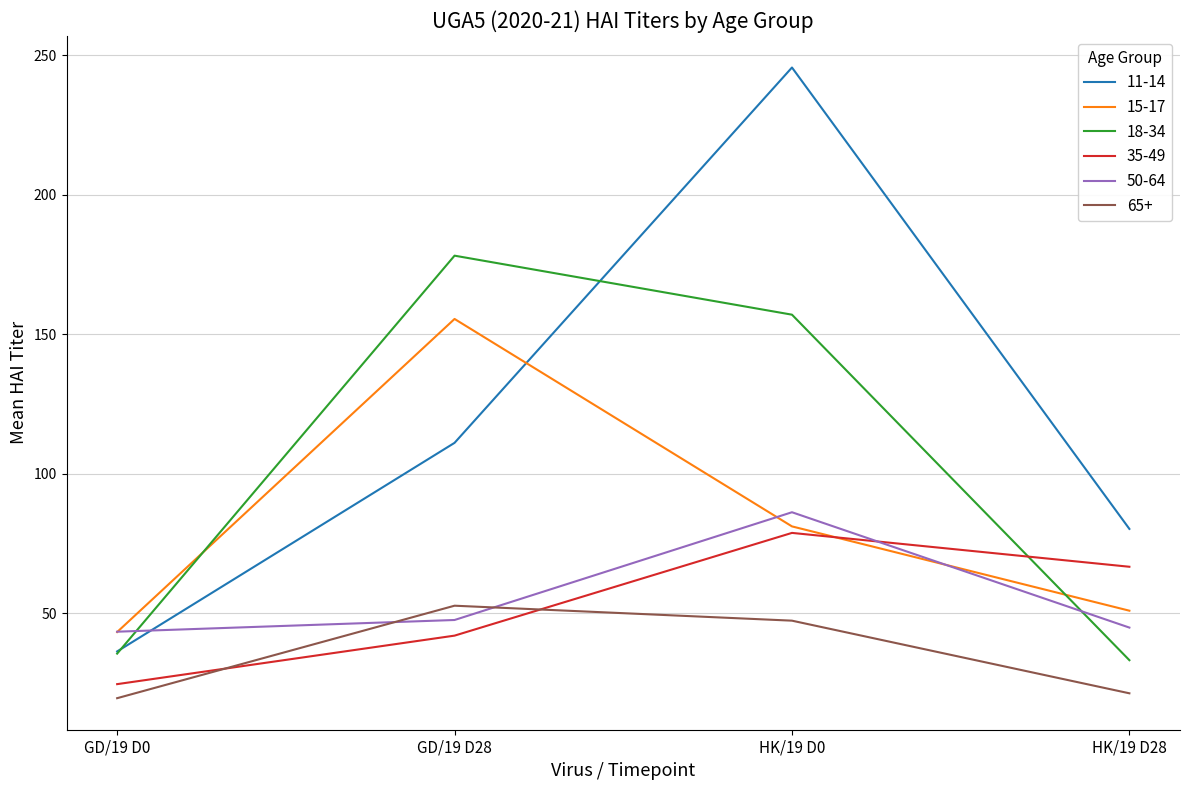

In 11-14, how many points are higher than both neighbors (excluding endpoints)?

1